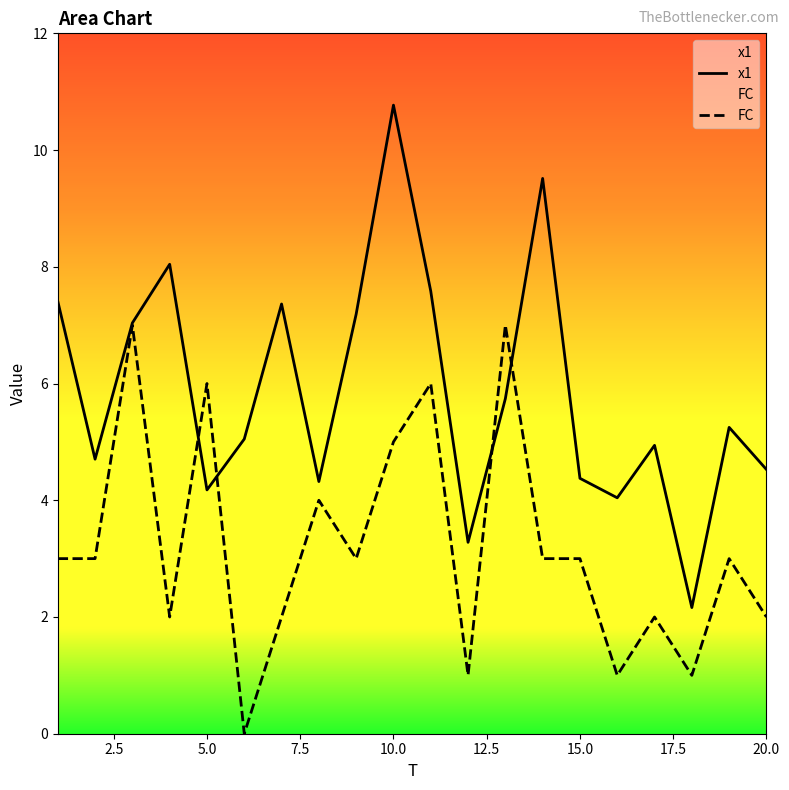

Which series has the widest spread of values?

x1